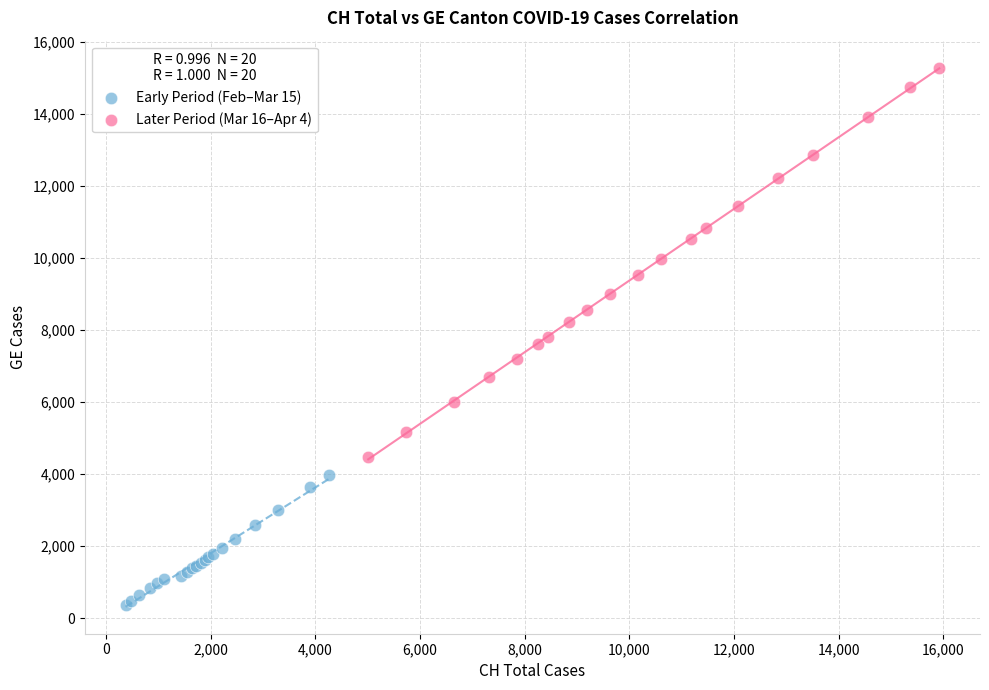

Which series has the largest Y range (max minus min)?

Later Period (Mar 16–Apr 4)